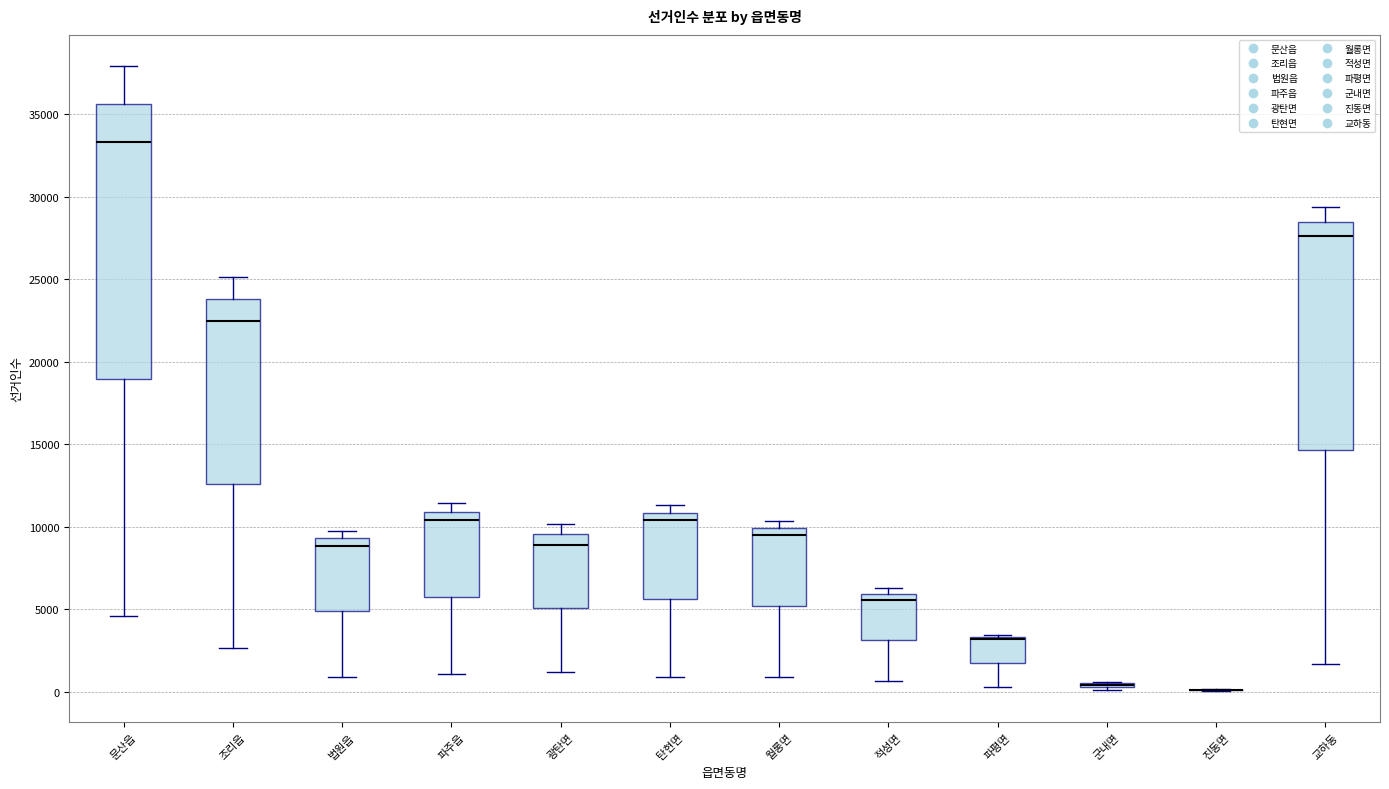

Reading left to right, transcribe this box plot: for each box, give where its median line is, the range the box spans, and where its two whiskers end, as read against the y-axis. The values are not printed on the chart, so give them approximately, as read against the axis.

문산읍: median 33500, box 19000 to 35500, whiskers 4500 to 38000
조리읍: median 22500, box 12500 to 24000, whiskers 2500 to 25000
법원읍: median 9000, box 5000 to 9500, whiskers 1000 to 10000
파주읍: median 10500, box 5500 to 11000, whiskers 1000 to 11500
광탄면: median 9000, box 5000 to 9500, whiskers 1000 to 10000
탄현면: median 10500, box 5500 to 11000, whiskers 1000 to 11500
월롱면: median 9500, box 5000 to 10000, whiskers 1000 to 10500
적성면: median 5500, box 3000 to 6000, whiskers 500 to 6500
파평면: median 3000 (drawn on the box's upper edge), box 1500 to 3500, whiskers 500 to 3500
군내면: box collapsed to a line at 500, whiskers 0 to 500
진동면: box collapsed to a line at 0, whiskers 0 to 0
교하동: median 27500, box 14500 to 28500, whiskers 1500 to 29500